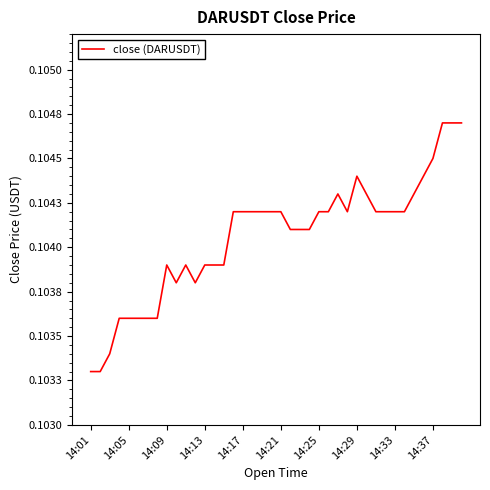

Does the chart display data point markers on the line(s)?

No